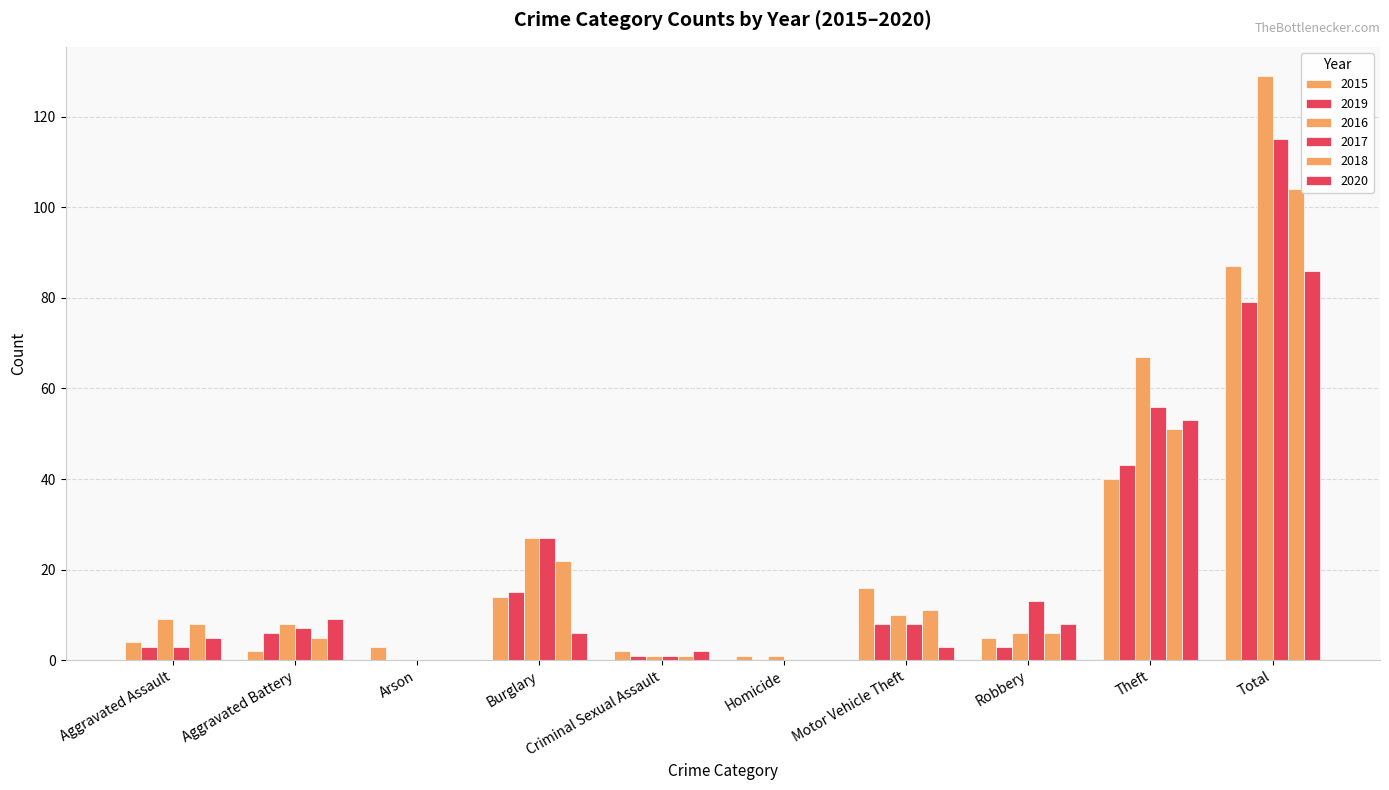

What is the label of the 4th bar from the left?

Burglary